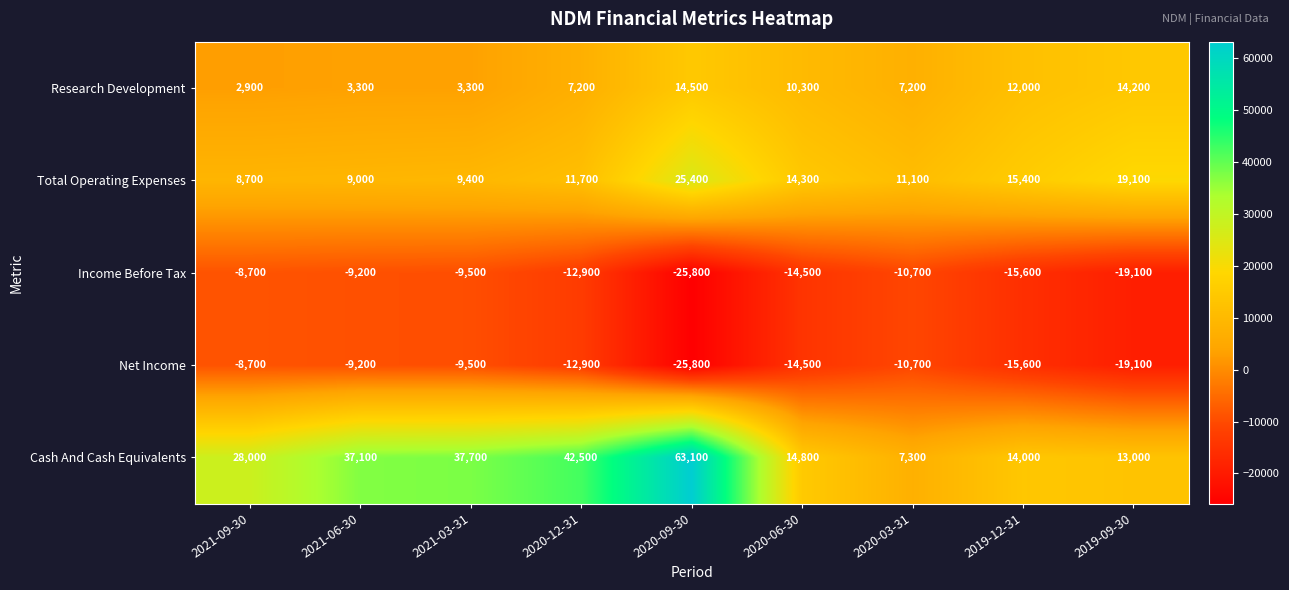

Which series has the largest total across all categories?

Cash And Cash Equivalents